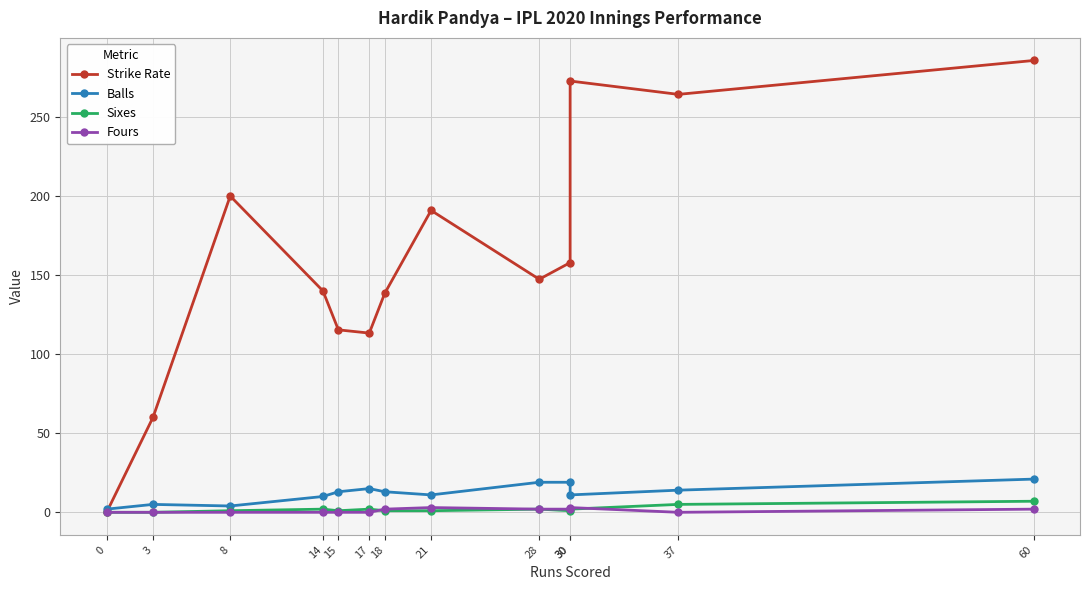

What is the sum of all Balls values?

157.0